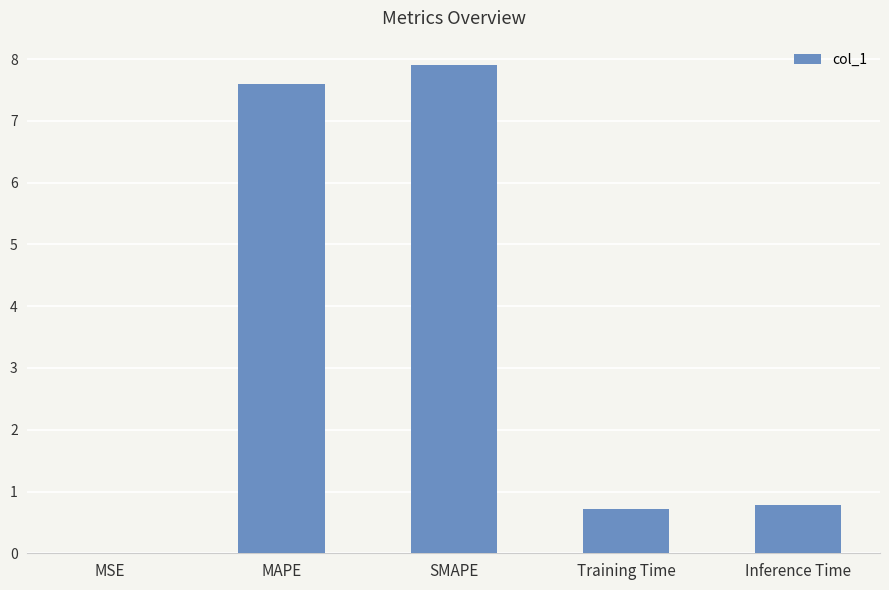

Read the value at Inference Time.

0.8